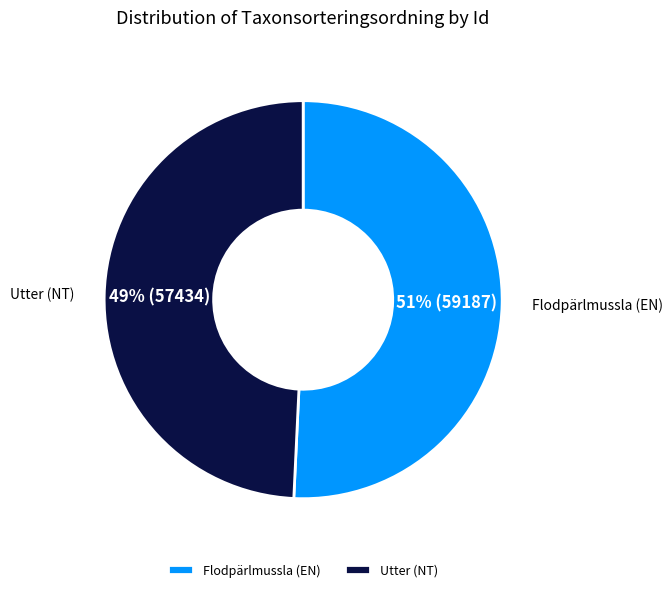

Rank the categories by value from lowest to highest.

Utter (NT), Flodpärlmussla (EN)